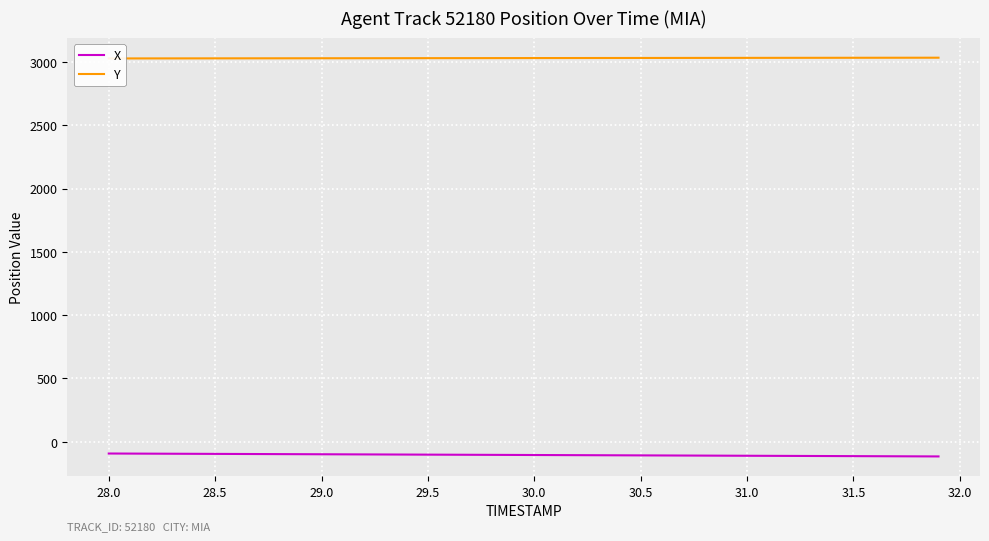

Rank the series at 29.0 from lowest to highest value.

X, Y